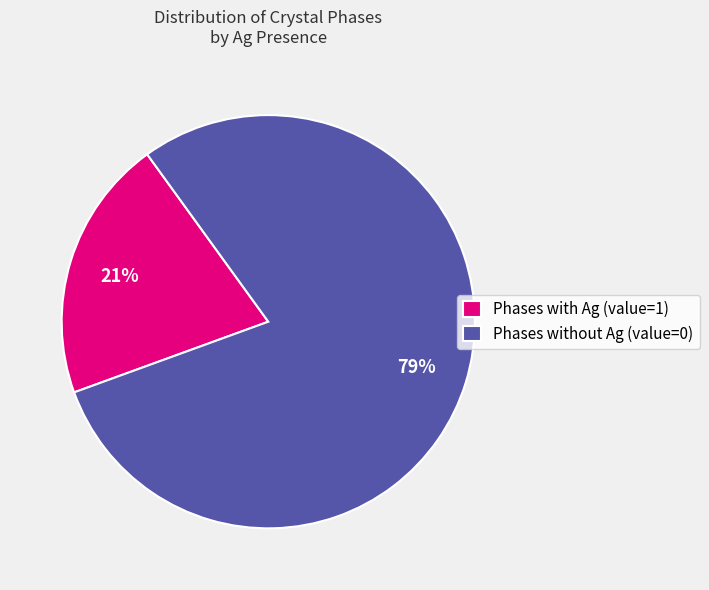

Is the sum of Phases with Ag (value=1) and Phases without Ag (value=0) greater than half?

Yes